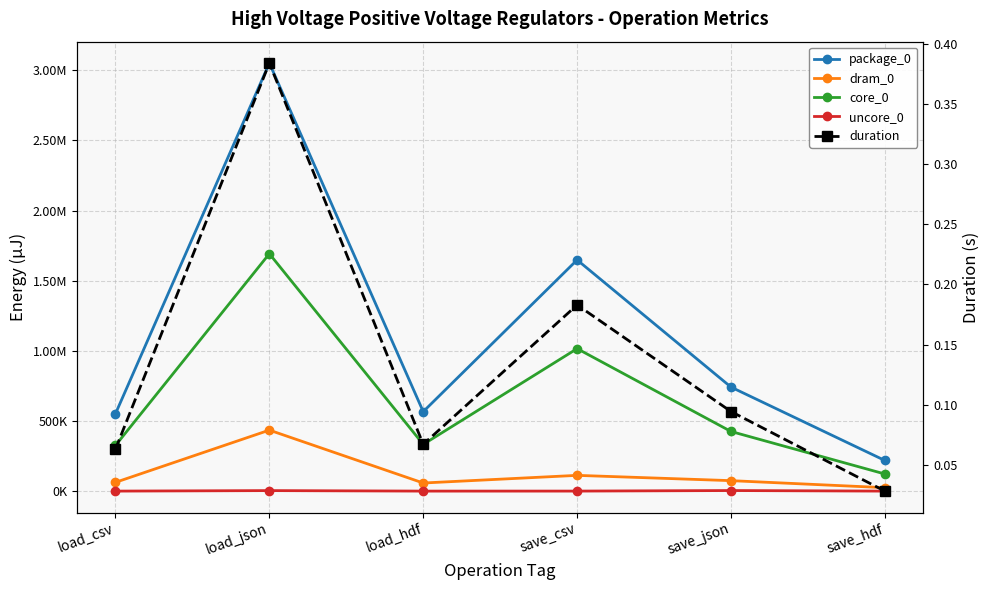

What are all the series names shown in the legend?

package_0, dram_0, core_0, uncore_0, duration